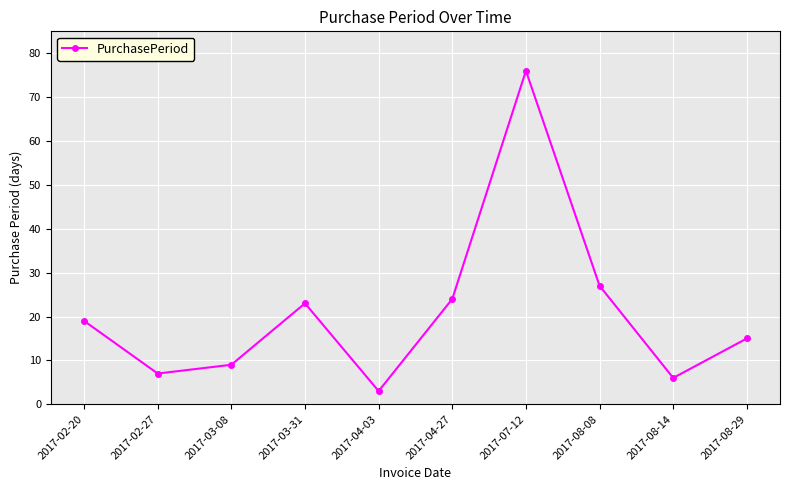

Does the chart display data point markers on the line(s)?

Yes